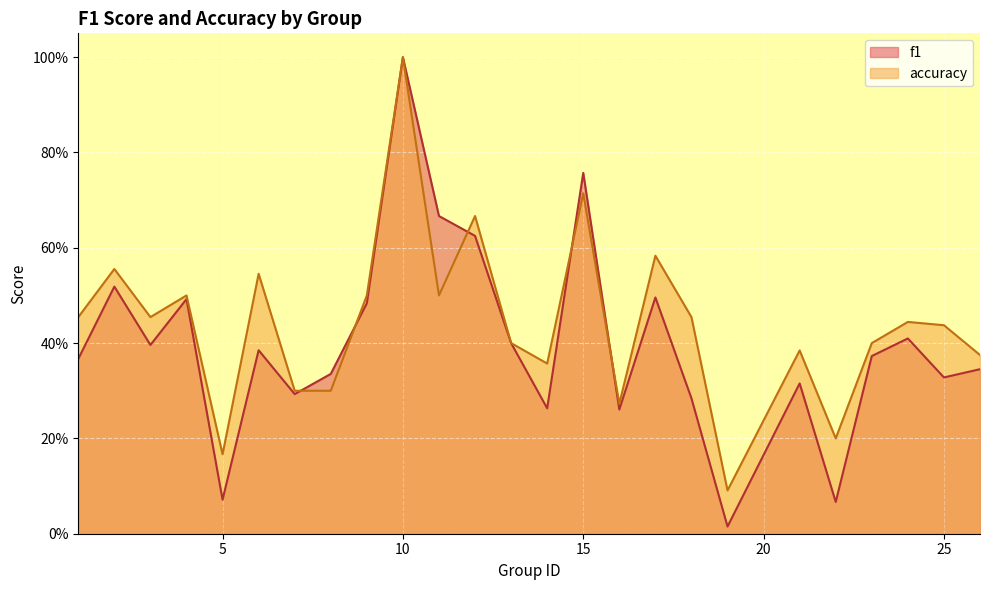

Reading left to right, what are all the values shown in this chart?

f1: 1=0.4	2=0.5	3=0.4	4=0.5	5=0.1	6=0.4	7=0.3	8=0.3	9=0.5	10=1.0	11=0.7	12=0.6	13=0.4	14=0.3	15=0.8	16=0.3	17=0.5	18=0.3	19=0.0	21=0.3	22=0.1	23=0.4	24=0.4	25=0.3	26=0.3
accuracy: 1=0.5	2=0.6	3=0.5	4=0.5	5=0.2	6=0.5	7=0.3	8=0.3	9=0.5	10=1.0	11=0.5	12=0.7	13=0.4	14=0.4	15=0.7	16=0.3	17=0.6	18=0.5	19=0.1	21=0.4	22=0.2	23=0.4	24=0.4	25=0.4	26=0.4